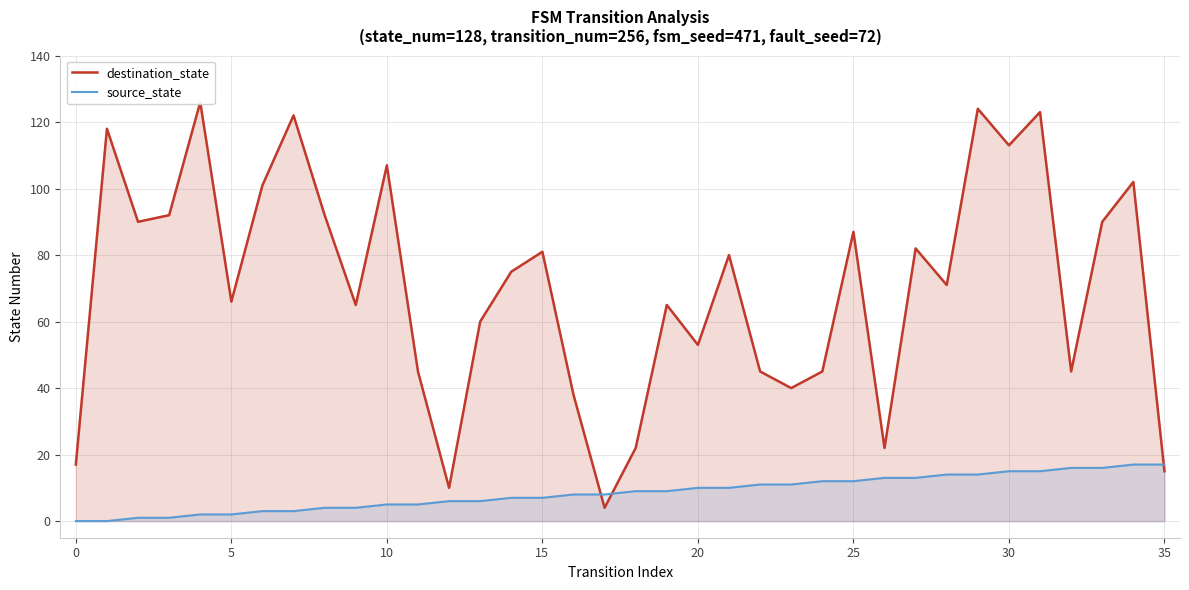

How many interior local peaks does the destination_state series have?

12